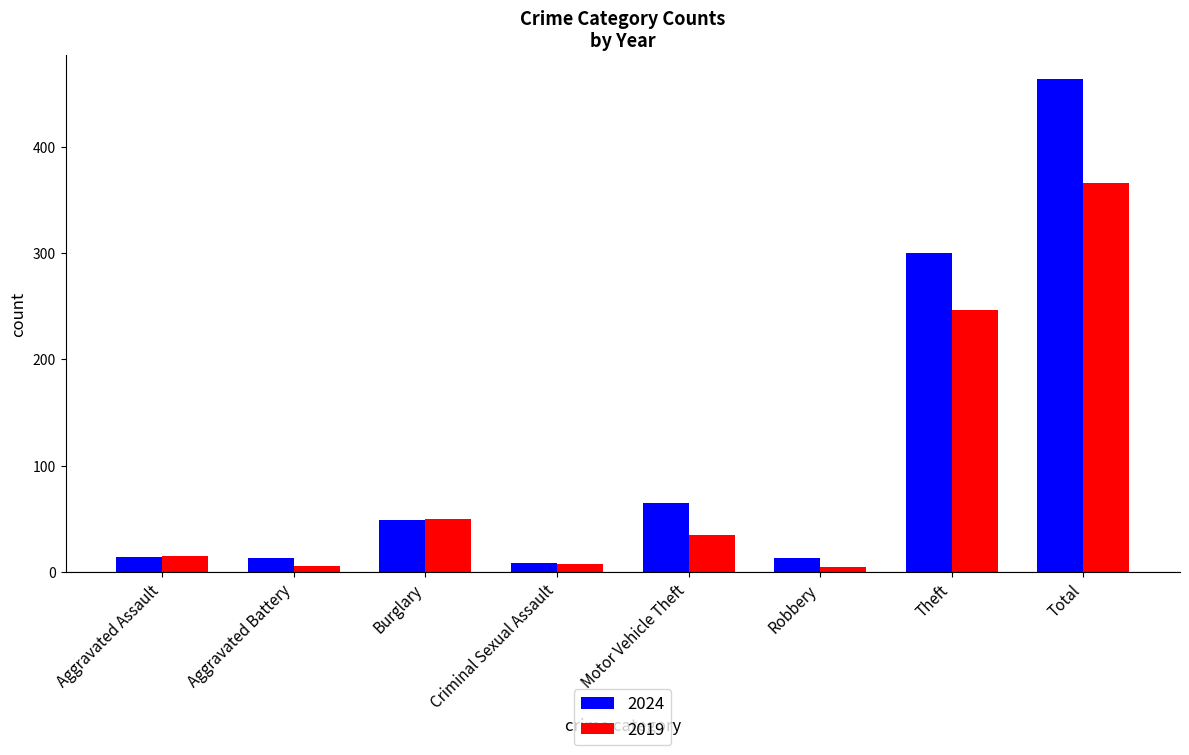

Where does the 2019 series first go above 35?

Burglary